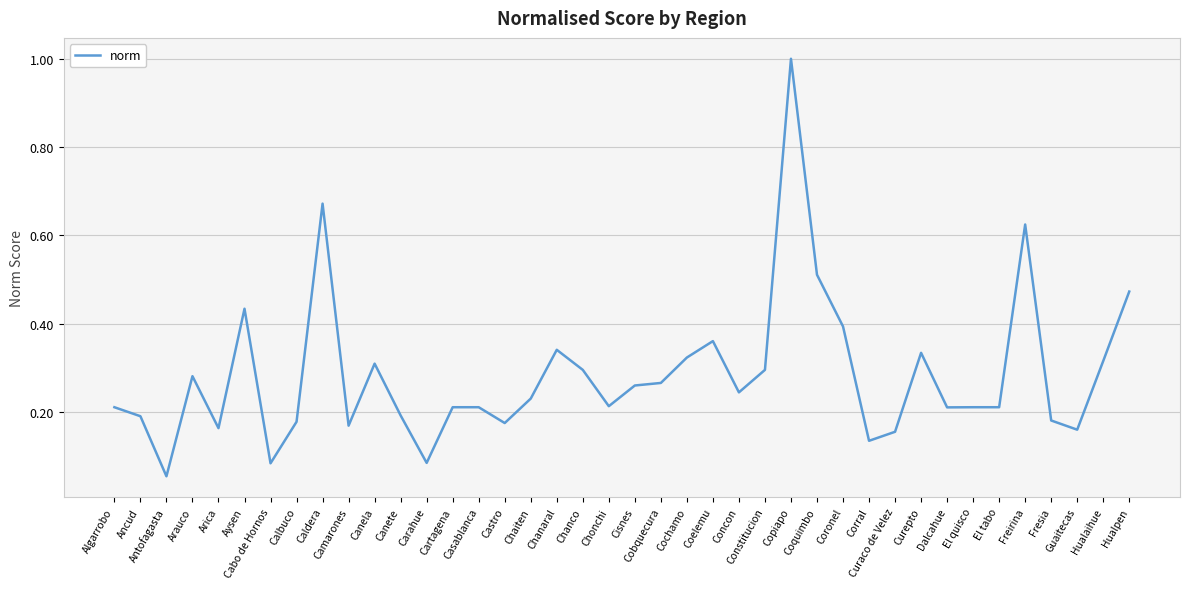

At which category does the chart reach its minimum across all series?

Antofagasta